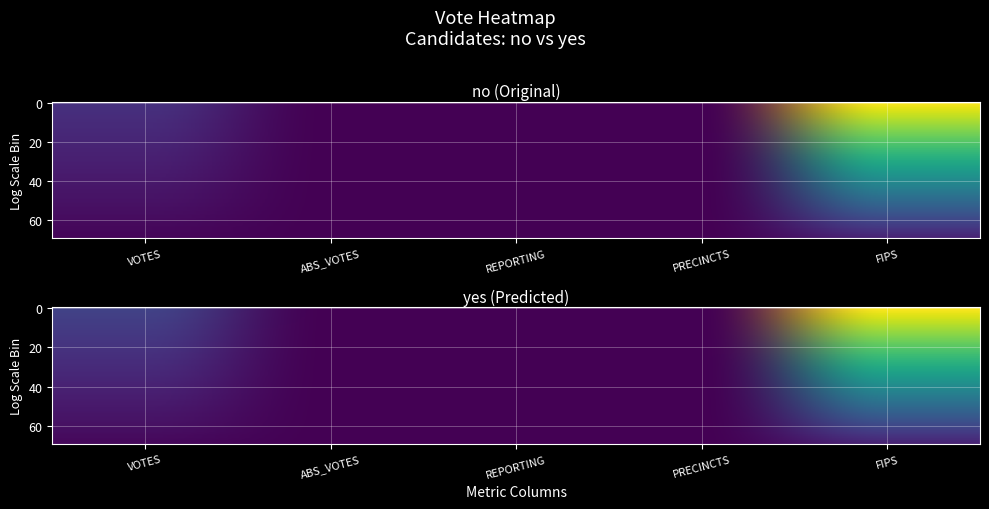

Read the yes value at VOTES.

2977.3